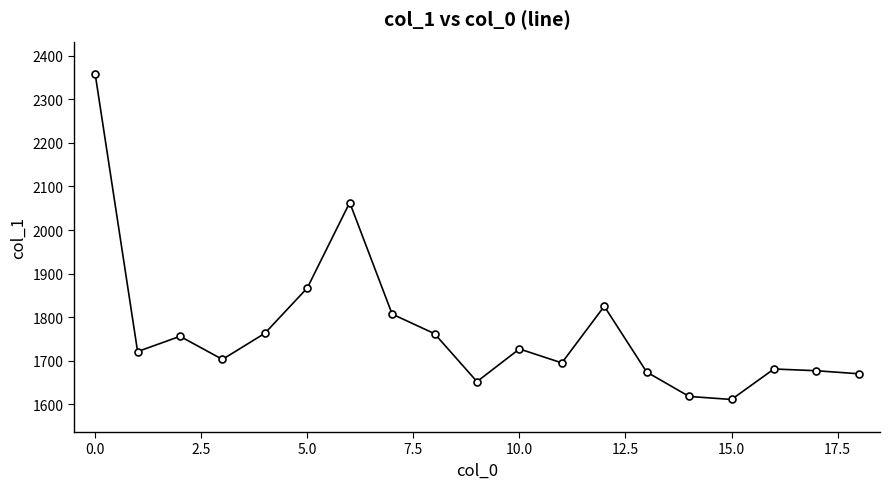

How many interior local peaks (higher than both neighbors) does the data have?

5